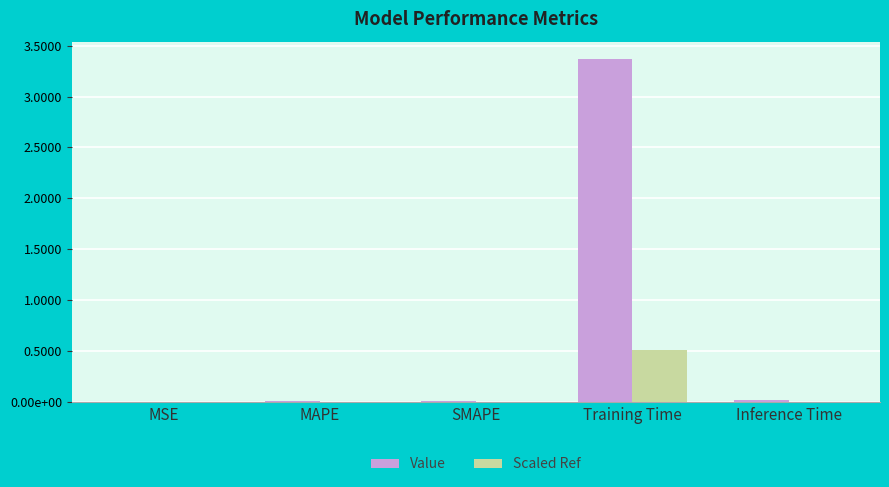

What are all the series names shown in the legend?

Value, Scaled Ref